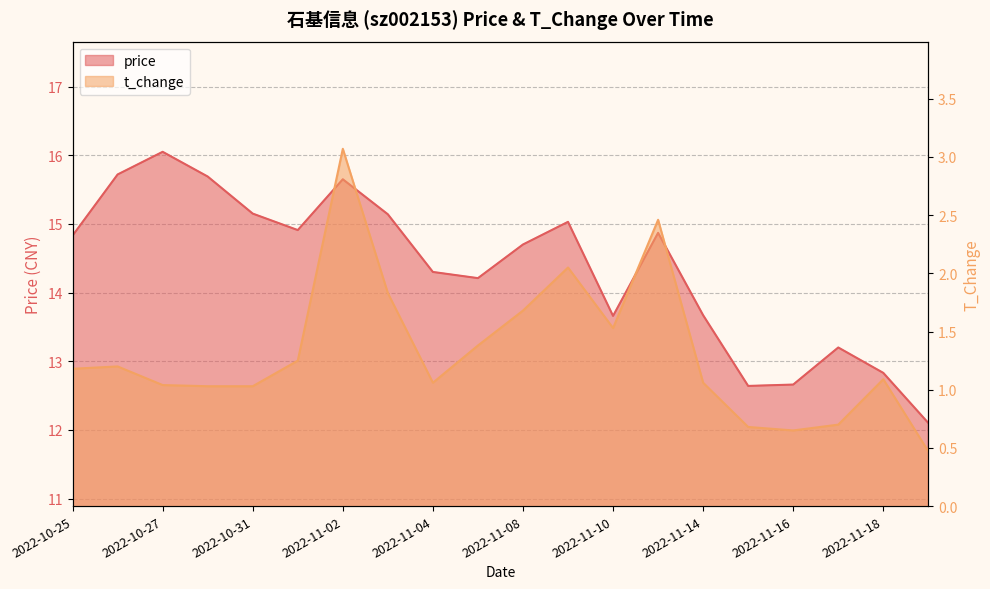

Reading left to right, what are all the values shown in this chart?

price: 2022-10-25=14.8	2022-10-26=15.7	2022-10-27=16.1	2022-10-28=15.7	2022-10-31=15.2	2022-11-01=14.9	2022-11-02=15.7	2022-11-03=15.1	2022-11-04=14.3	2022-11-07=14.2	2022-11-08=14.7	2022-11-09=15.0	2022-11-10=13.7	2022-11-11=14.9	2022-11-14=13.7	2022-11-15=12.6	2022-11-16=12.7	2022-11-17=13.2	2022-11-18=12.8	2022-11-21=12.1
t_change: 2022-10-25=1.2	2022-10-26=1.2	2022-10-27=1.0	2022-10-28=1.0	2022-10-31=1.0	2022-11-01=1.2	2022-11-02=3.1	2022-11-03=1.8	2022-11-04=1.1	2022-11-07=1.4	2022-11-08=1.7	2022-11-09=2.0	2022-11-10=1.5	2022-11-11=2.5	2022-11-14=1.1	2022-11-15=0.7	2022-11-16=0.7	2022-11-17=0.7	2022-11-18=1.1	2022-11-21=0.5